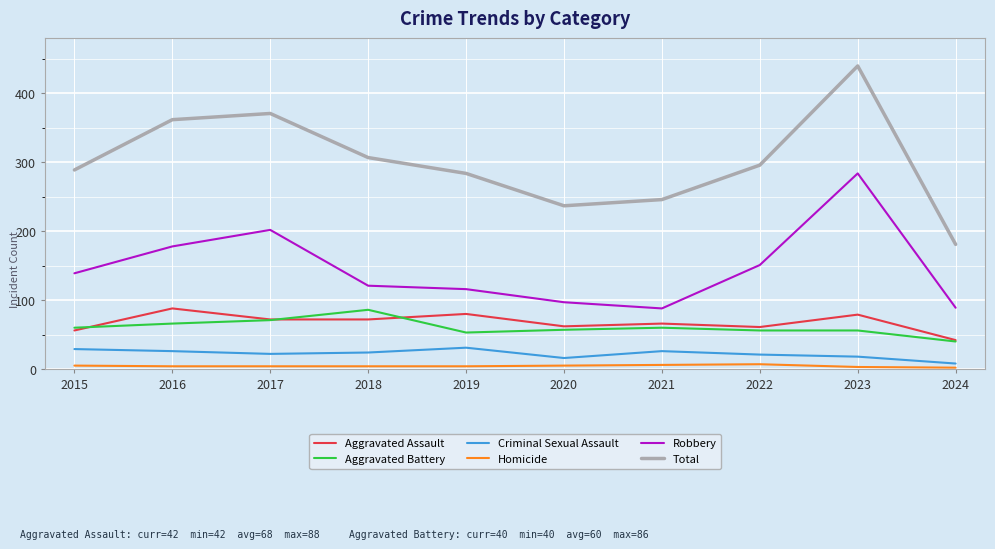

True or false: Aggravated Assault and Homicide intersect in this chart.

False